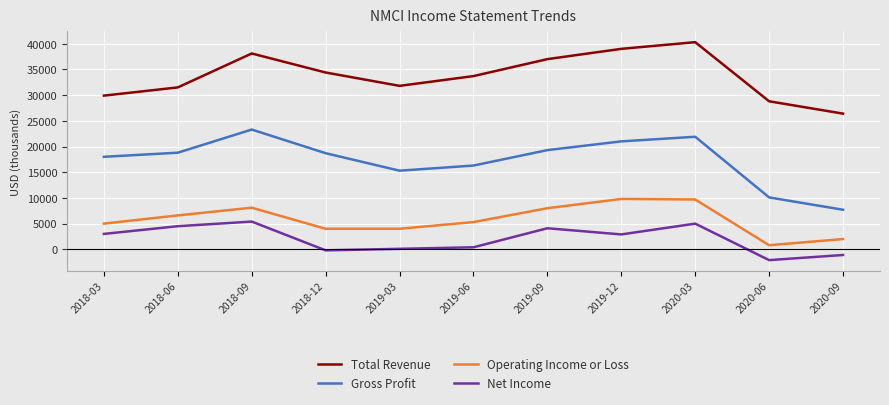

What is the difference between the second highest and second lowest values in the Net Income series?

6100